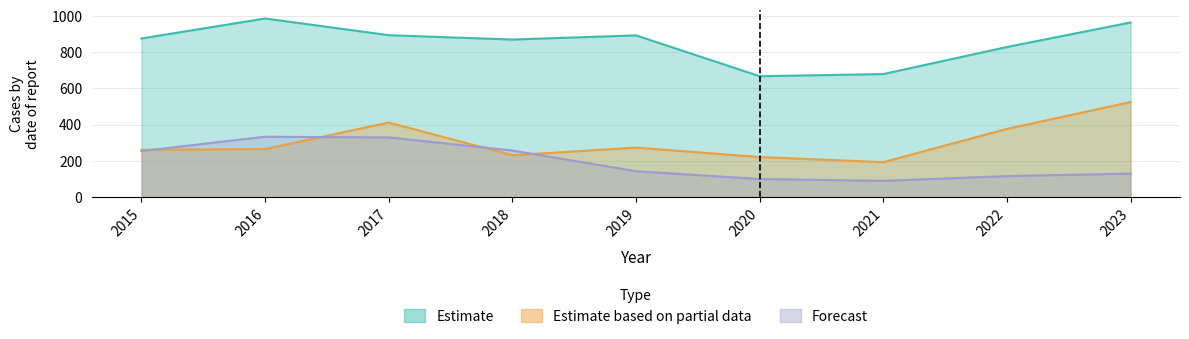

Which series has the widest spread of values?

Motor Vehicle Theft